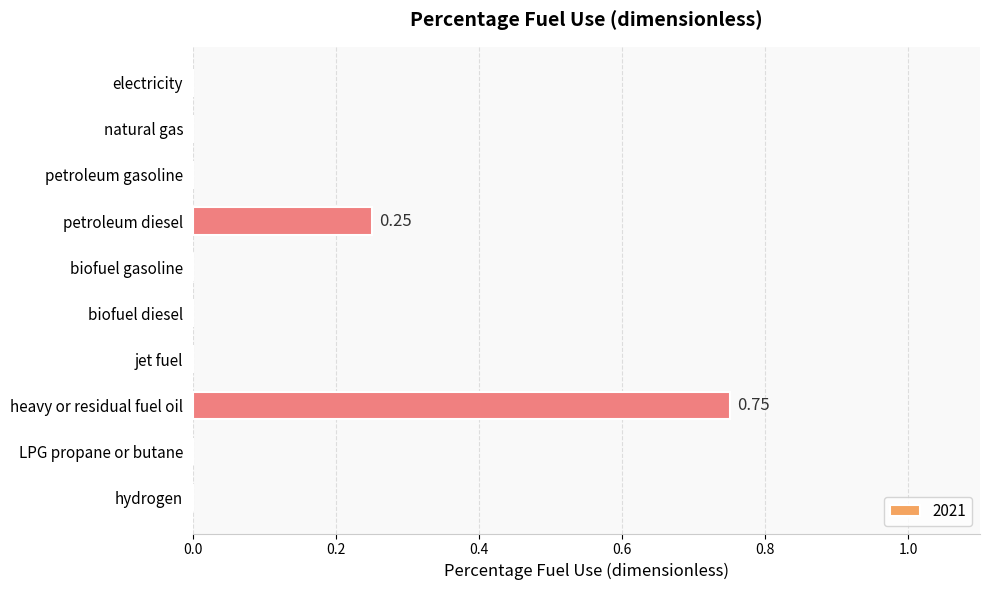

What is the sum of all values?

1.0